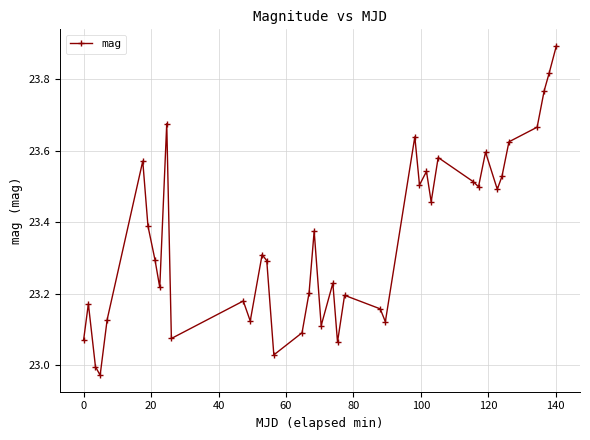

What is the greatest value displayed?

23.9